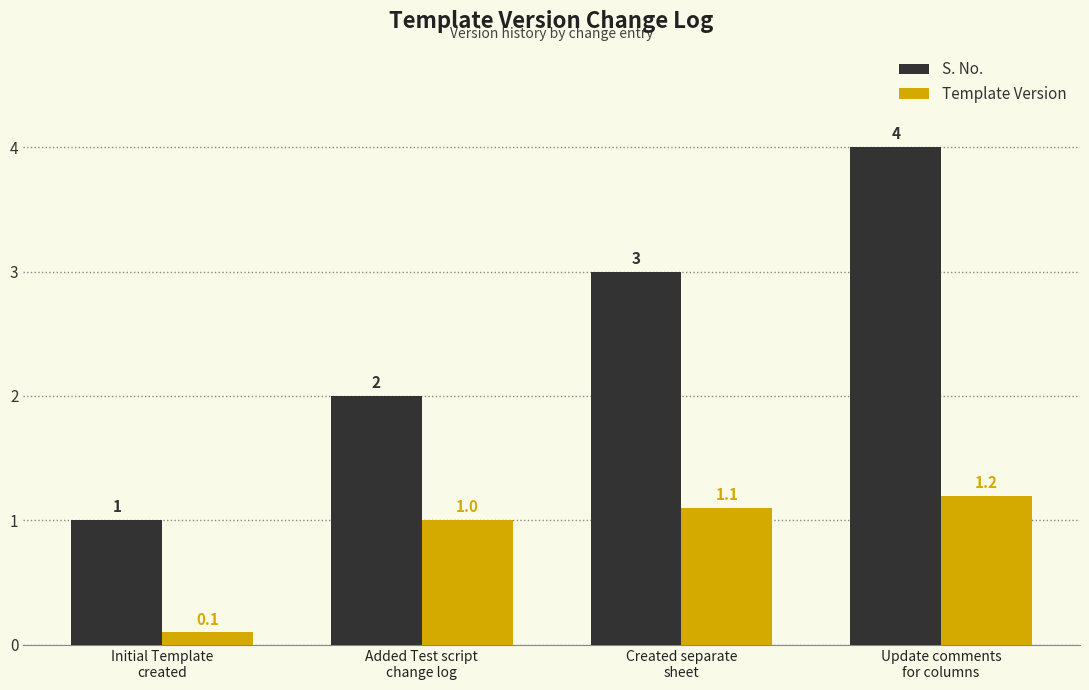

What is the difference between the S. No. values at Update comments
for columns and Added Test script
change log?

2.0